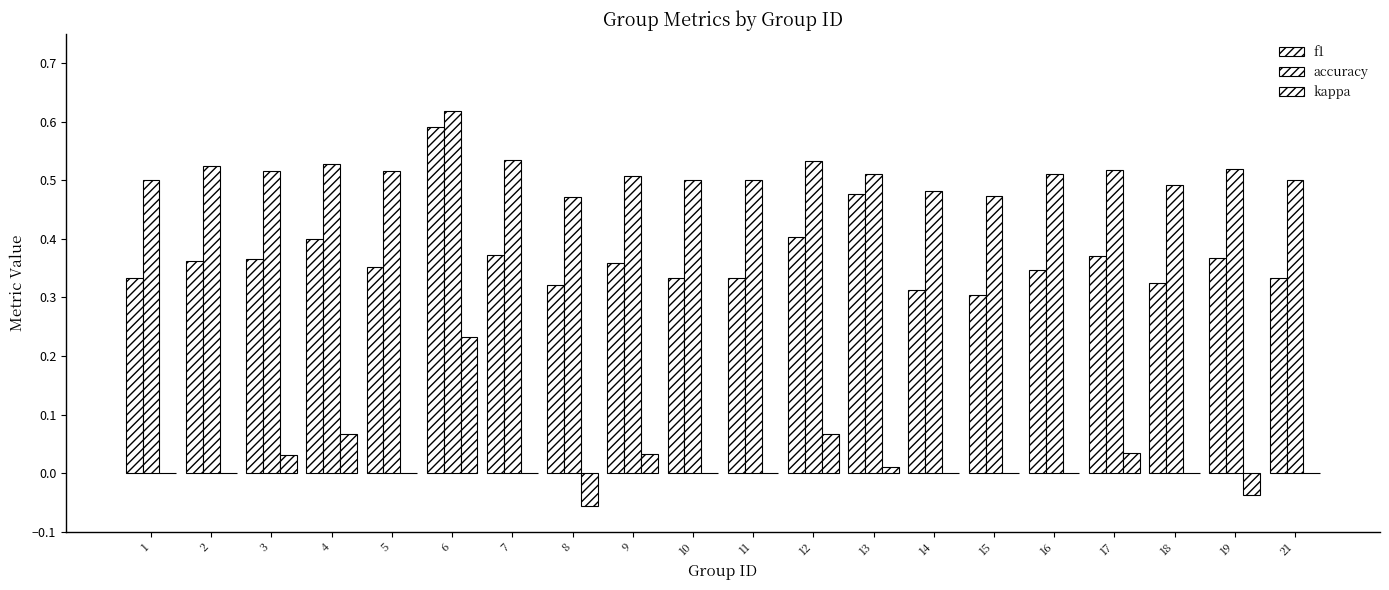

At how many categories does at least one series exceed 0?

20